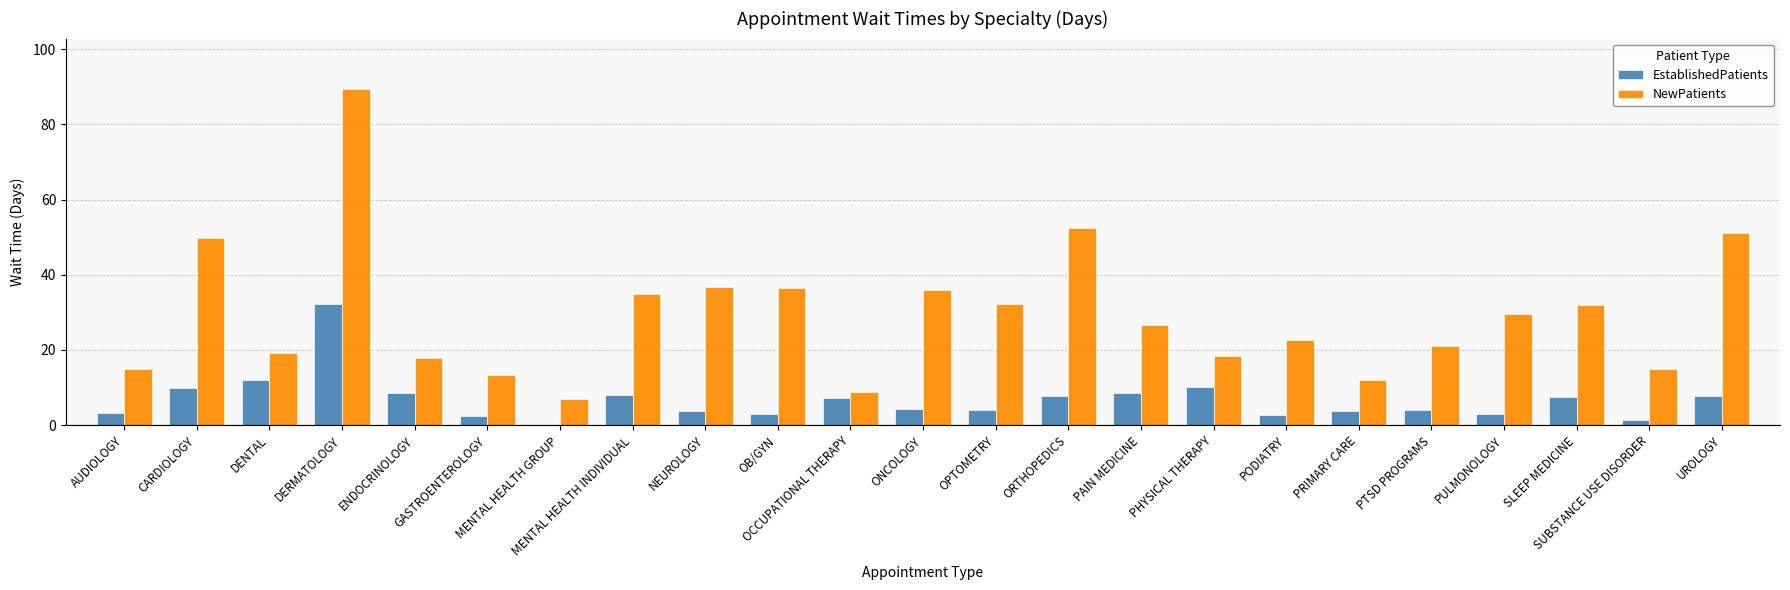

How many values in the NewPatients series exceed 26?

12